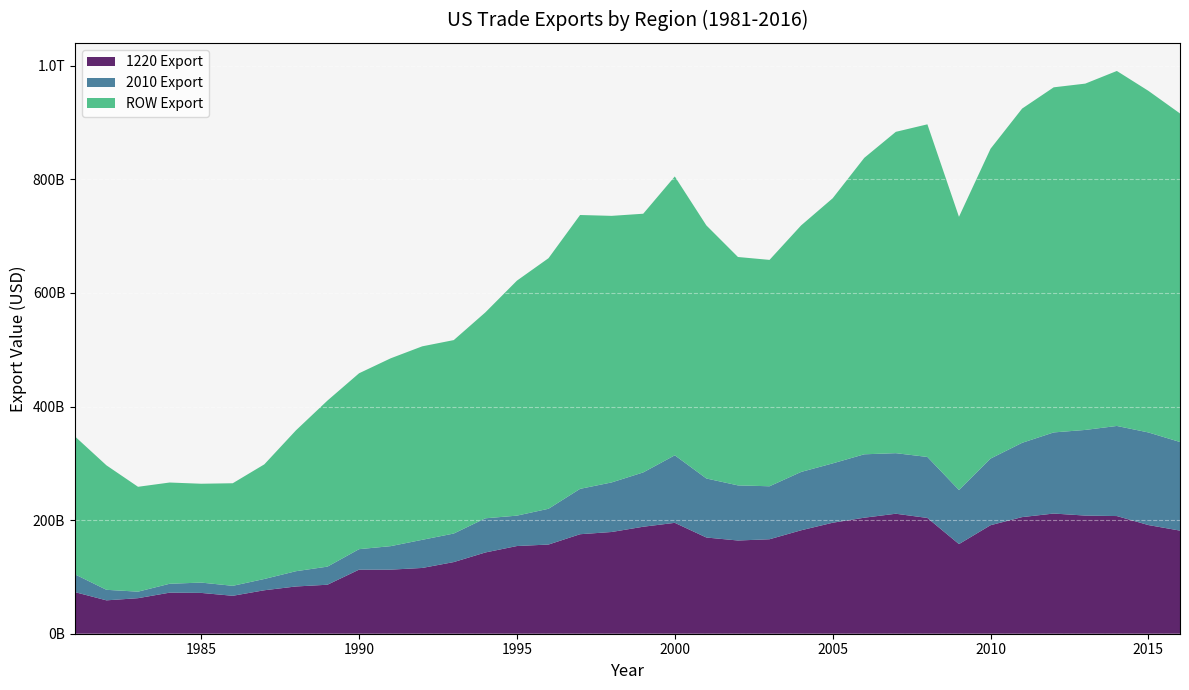

Reading left to right, what are all the values shown in this chart?

1220 Export: 1981=73242016597.9	1982=58765989929.7	1983=62574374081.4	1984=72280407399.6	1985=71852930924.3	1986=66776539943.8	1987=76508845138.2	1988=83168540881.1	1989=86252881386.6	1990=112805251511.0	1991=112801882434.6	1992=115774991691.5	1993=126129422593.1	1994=143028952659.2	1995=154374777230.1	1996=156981919284.9	1997=175160272090.3	1998=179095882526.5	1999=188343254450.5	2000=195206352189.1	2001=169363538377.8	2002=164108854583.6	2003=166306811676.3	2004=182087986632.0	2005=195390122377.5	2006=204243213706.3	2007=211238681902.2	2008=203793715972.8	2009=157789622680.9	2010=191037219252.9	2011=205305255586.4	2012=211566805768.5	2013=207987074780.3	2014=207132698520.3	2015=191279882556.4	2016=181513440173.0
2010 Export: 1981=31325992187.6	1982=18537496531.0	1983=11471762446.8	1984=15659050764.9	1985=18176057716.0	1986=17554897254.0	1987=19870319213.5	1988=26871358784.2	1989=31866218086.3	1990=36045090100.0	1991=41357195029.0	1992=49532785870.9	1993=50252048659.0	1994=60141000203.7	1995=53506389947.8	1996=62988436383.5	1997=79865821067.2	1998=87257178183.3	1999=95626893314.2	2000=118878921705.7	2001=103922054656.5	2002=97015556742.2	2003=93274404555.7	2004=102719881864.2	2005=104477184375.5	2006=111616928245.9	2007=106614205978.5	2008=107385555044.8	2009=95188864800.9	2010=117305230852.1	2011=130770050831.4	2012=142796299941.4	2013=150781916293.7	2014=158619310882.0	2015=163033068632.0	2016=155995100329.0
ROW Export: 1981=242878979893.7	1982=219136026384.3	1983=184622281657.0	1984=178238044268.6	1985=174008442139.0	1986=180574659727.6	1987=201783370647.2	1988=247901314700.8	1989=292361173499.6	1990=309634605221.4	1991=330643967413.4	1992=340605955229.6	1993=340537399242.1	1994=362514030074.1	1995=413692610254.6	1996=441107270236.5	1997=482113503139.5	1998=469265820458.1	1999=455403910955.4	2000=490904218354.3	2001=445538118383.6	2002=402079153722.9	2003=398532794257.6	2004=433969853850.3	2005=466716694743.6	2006=521838986788.1	2007=565687562370.2	2008=585597279045.1	2009=480960795820.1	2010=545416807029.9	2011=588415633097.0	2012=607541929783.9	2013=609653644038.4	2014=624952920036.1	2015=601356140986.5	2016=578374514912.0